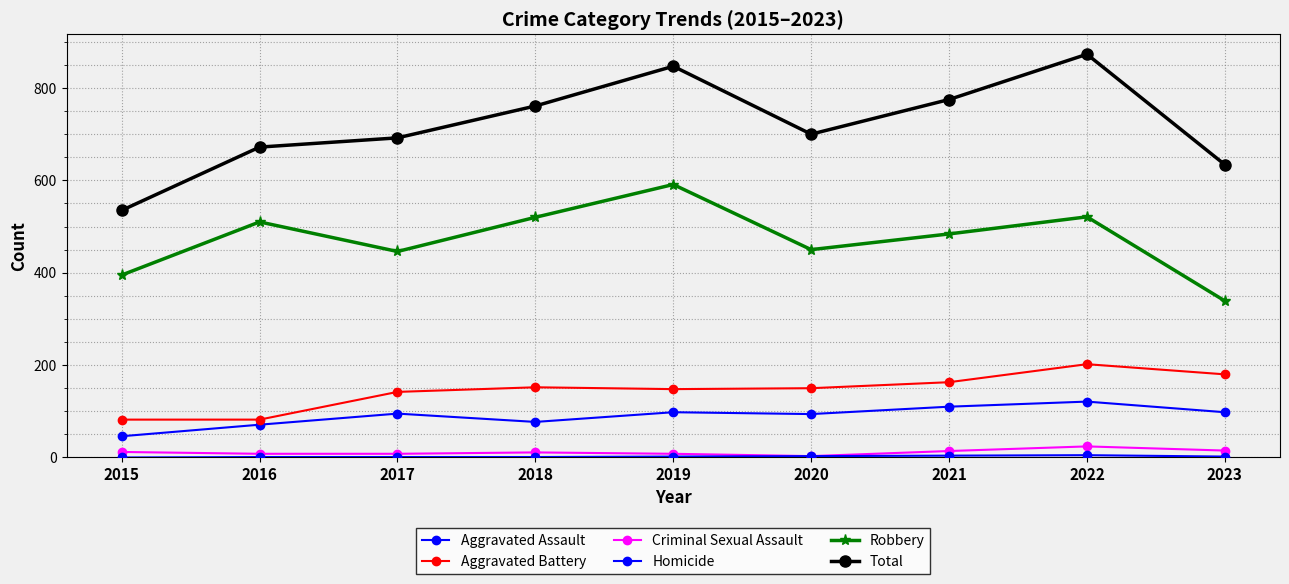

Rank the series at 2023 from lowest to highest value.

Homicide, Criminal Sexual Assault, Aggravated Assault, Aggravated Battery, Robbery, Total